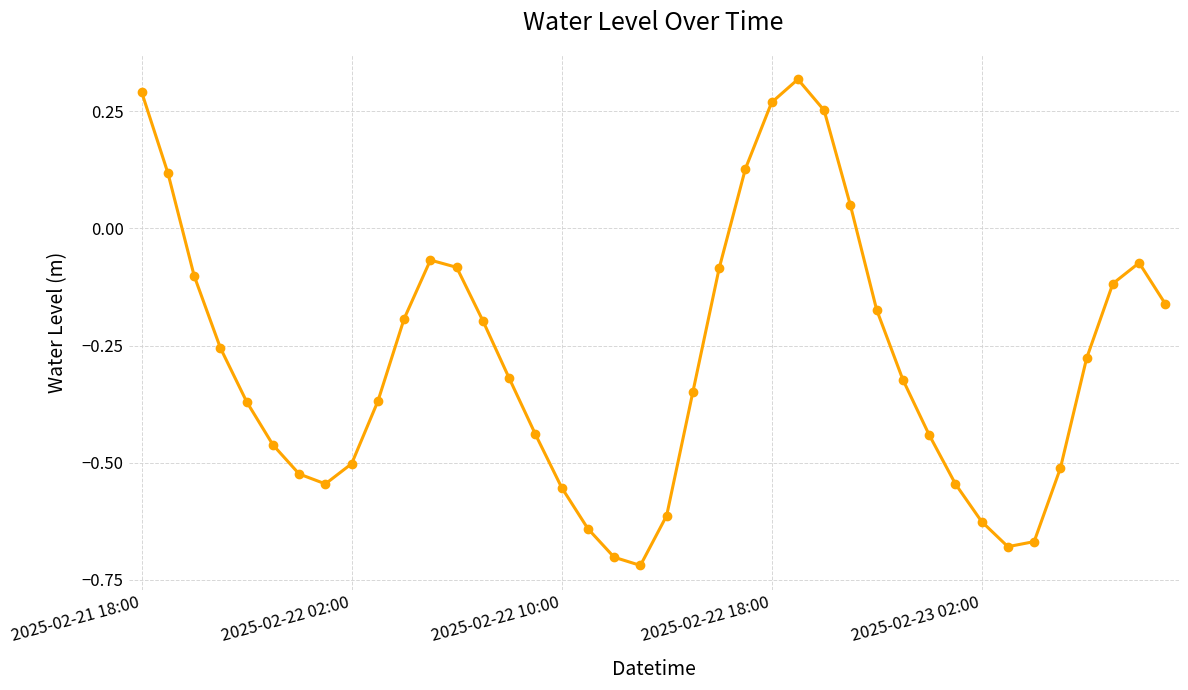

How many points are higher than both their immediate neighbors (excluding endpoints)?

3